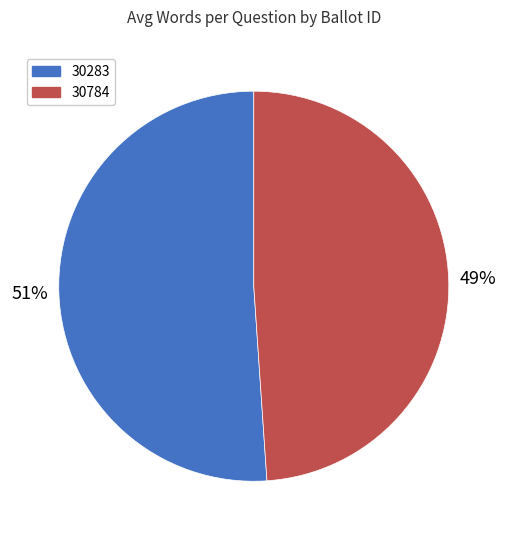

Rank the categories by value from lowest to highest.

30784, 30283